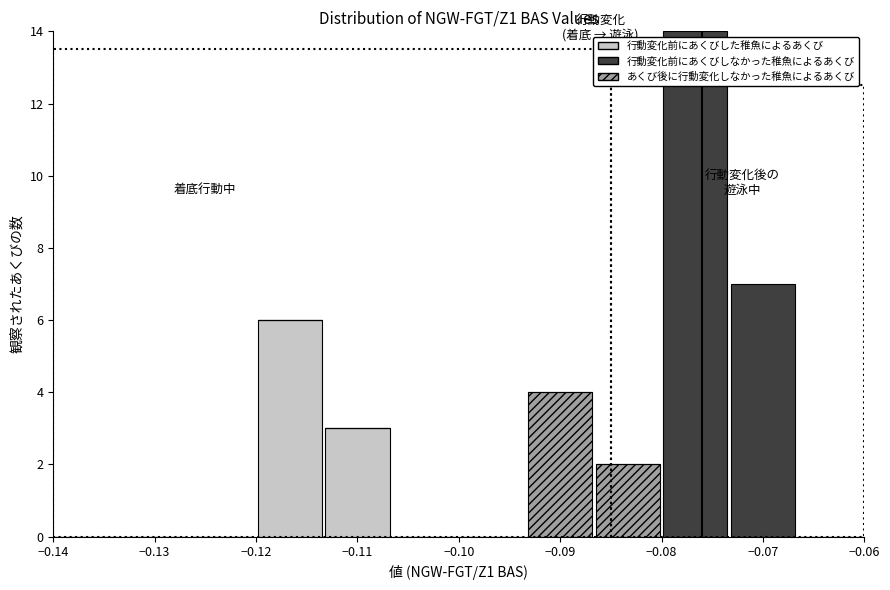

Reading left to right, transcribe this chart: for each stacked bar, give the range it covers on the x-axis and its total height. Neither the bar edges nor the heights are printed on the chart, so give them approximately, as read against the axes.

-0.140 to -0.133: 0
-0.133 to -0.127: 0
-0.127 to -0.120: 0
-0.120 to -0.113: 6
-0.113 to -0.107: 3
-0.107 to -0.100: 0
-0.100 to -0.093: 0
-0.093 to -0.087: 4
-0.087 to -0.080: 2
-0.080 to -0.073: 14
-0.073 to -0.067: 7
-0.067 to -0.060: 0